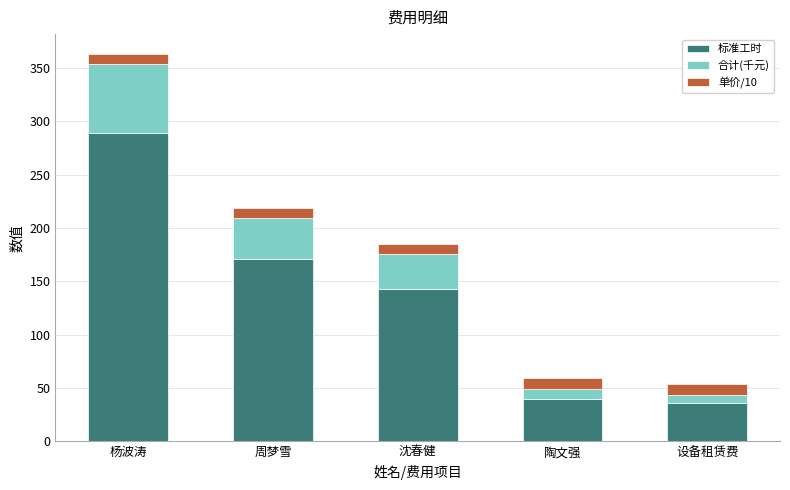

What is the difference between the 标准工时 values at 周梦雪 and 陶文强?

130.5